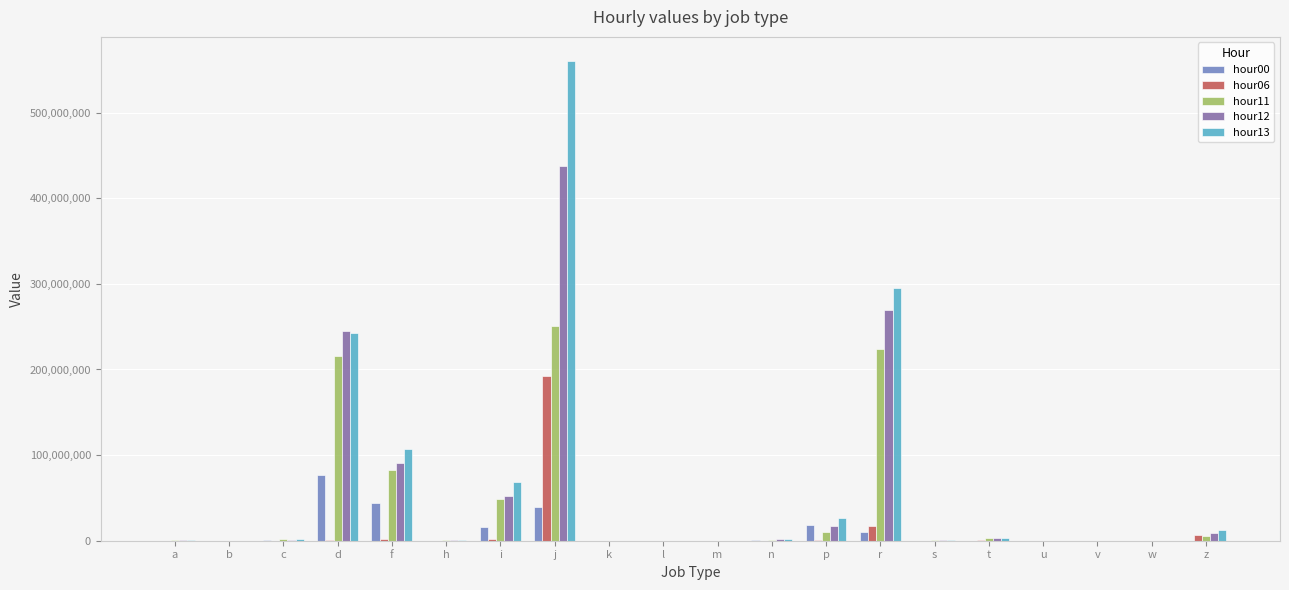

Which series has the largest range (max minus min)?

hour13